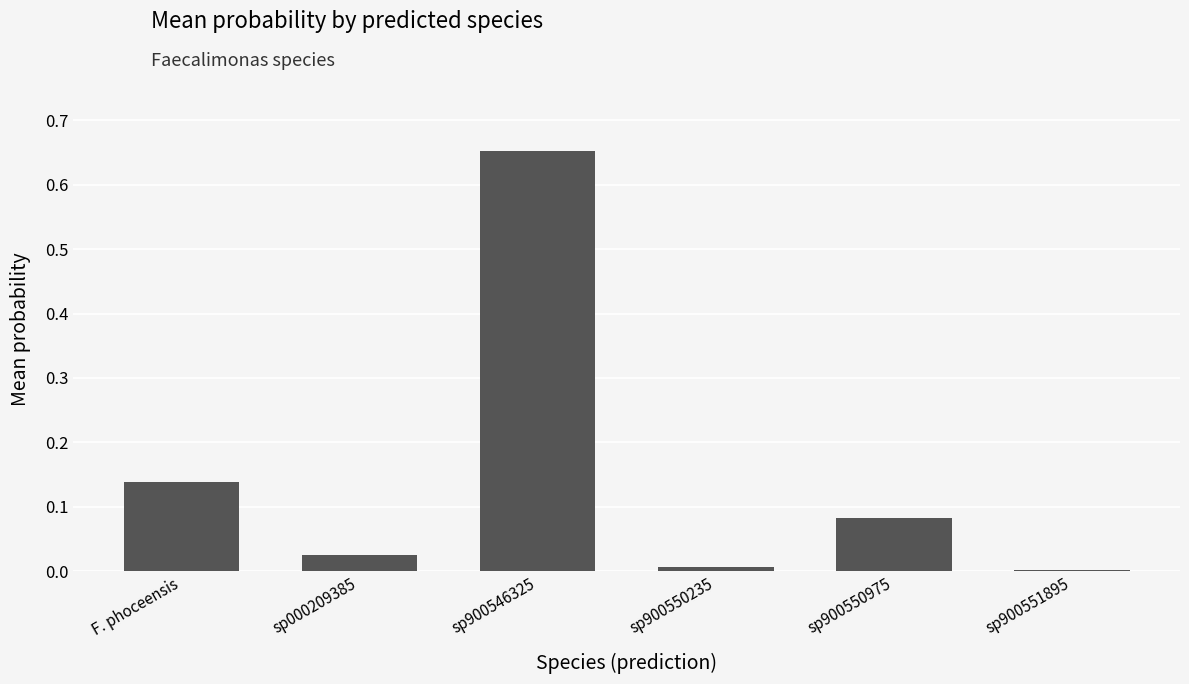

What is the change in value from sp000209385 to sp900546325?

+0.6